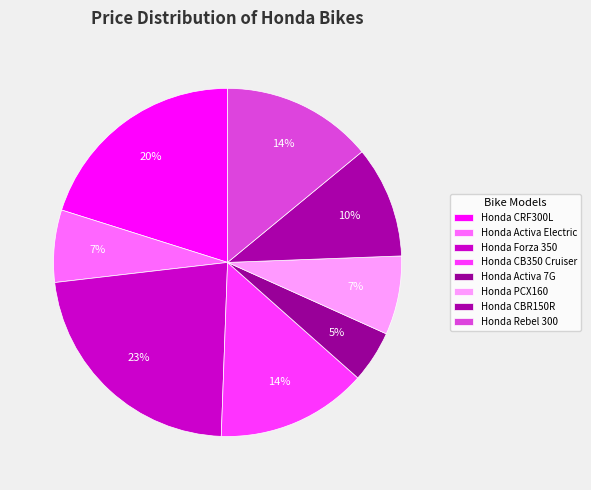

Count the number of slices in the pie.

8